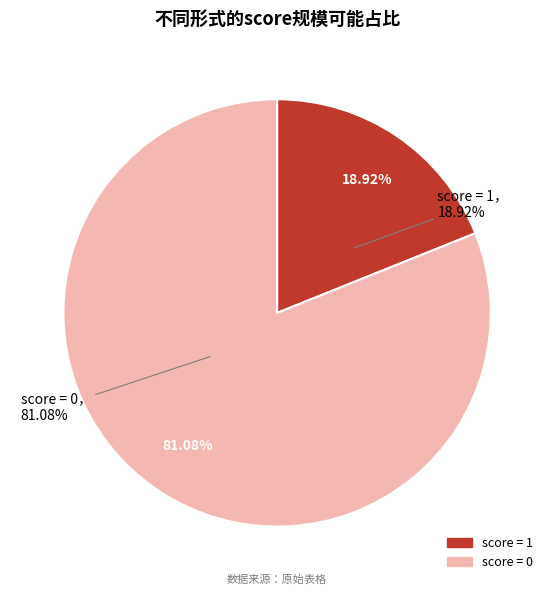

Rank the categories by value from lowest to highest.

score = 1, score = 0